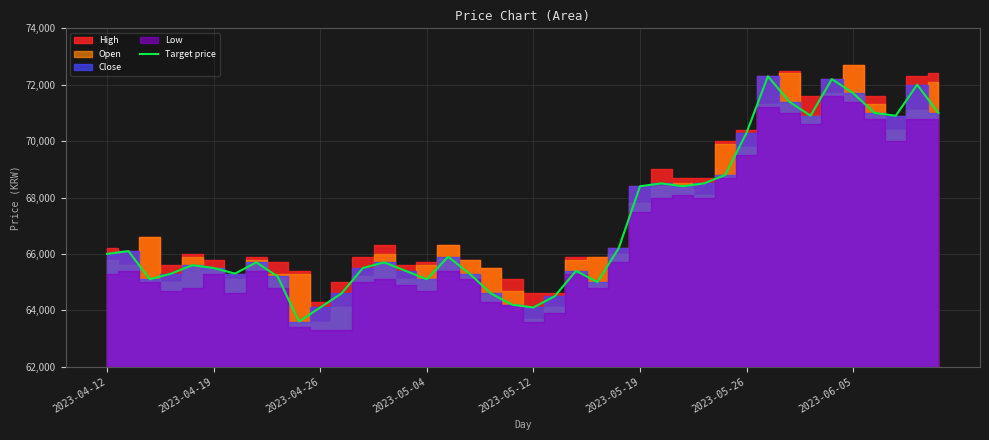

At which category does the chart reach its peak across all series?

31